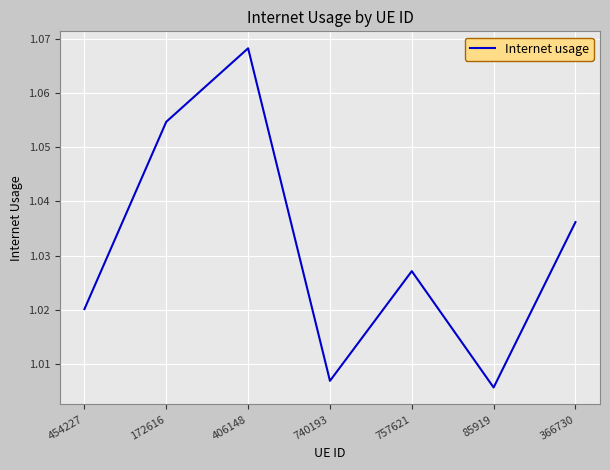

At which category does the chart reach its peak across all series?

406148